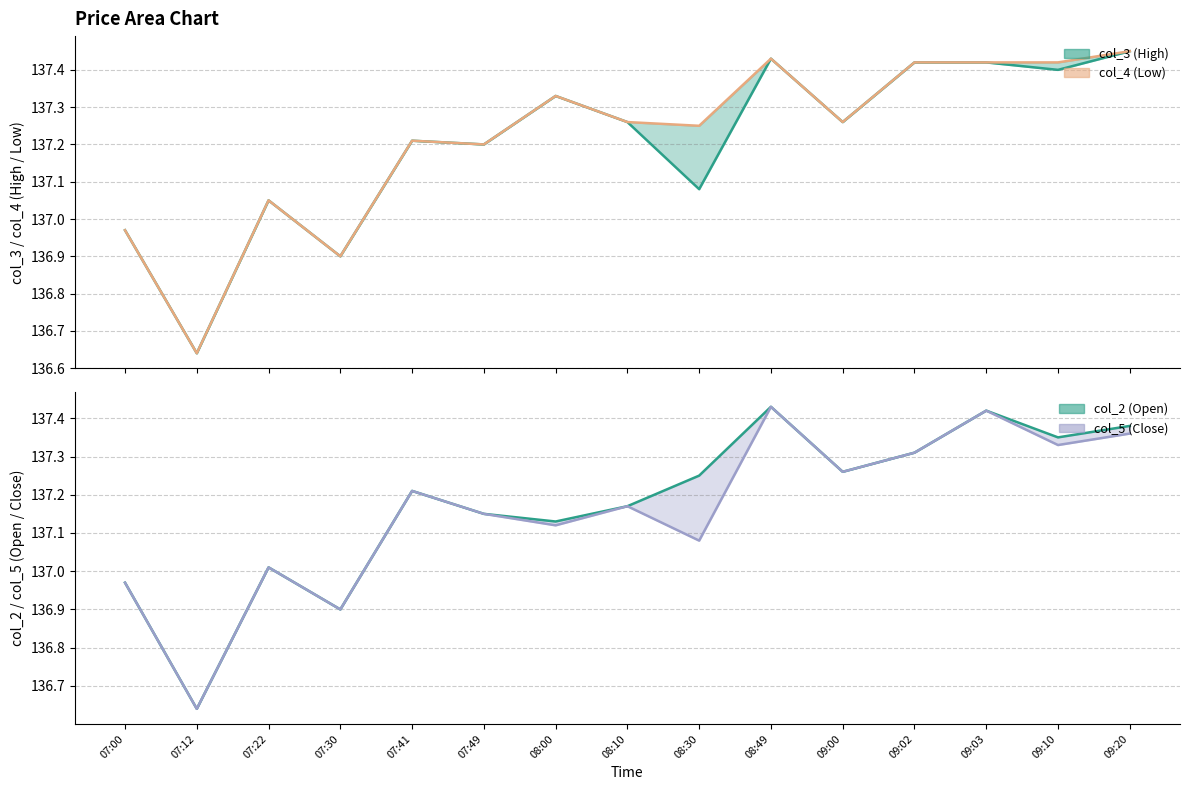

True or false: col_4 and col_3 intersect in this chart.

False